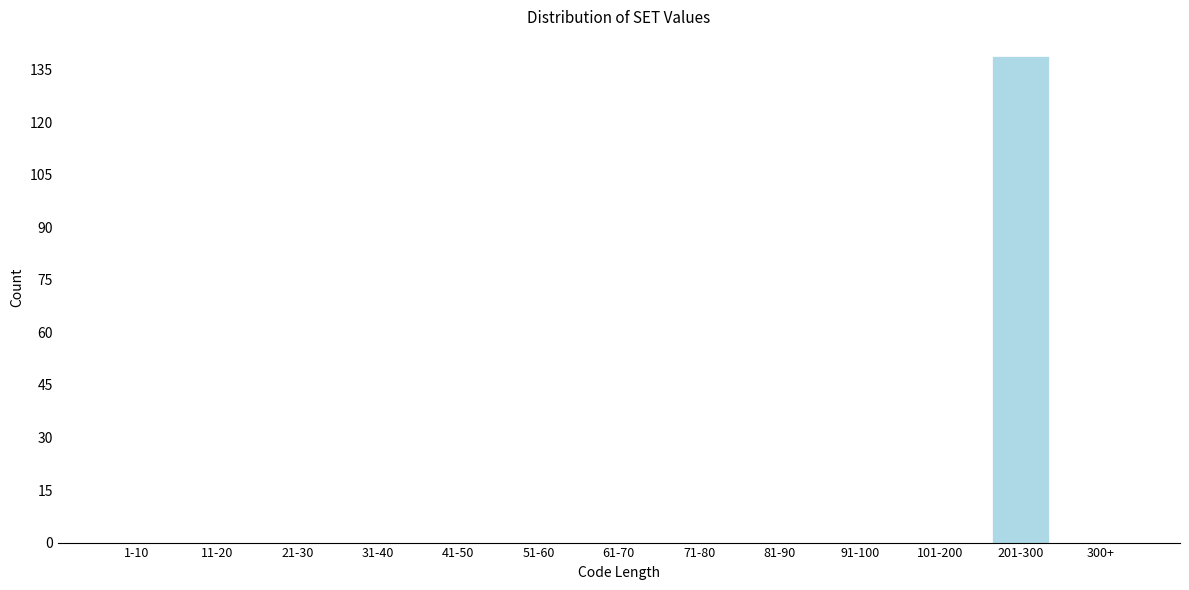

Reading right to left, list all the values displayed in this chart.

300+=0	201-300=139	101-200=0	91-100=0	81-90=0	71-80=0	61-70=0	51-60=0	41-50=0	31-40=0	21-30=0	11-20=0	1-10=0